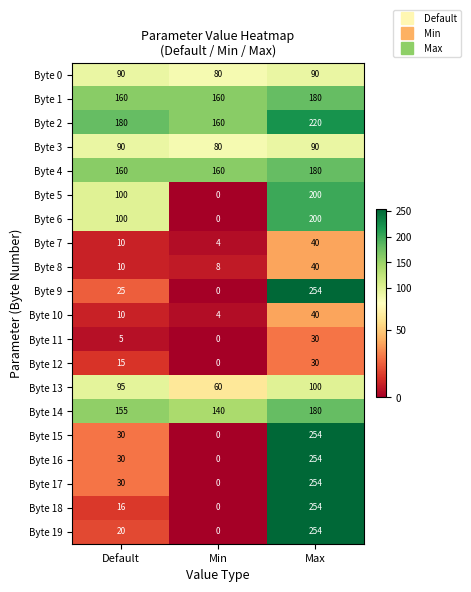

Which series has the largest total across all categories?

Byte 2